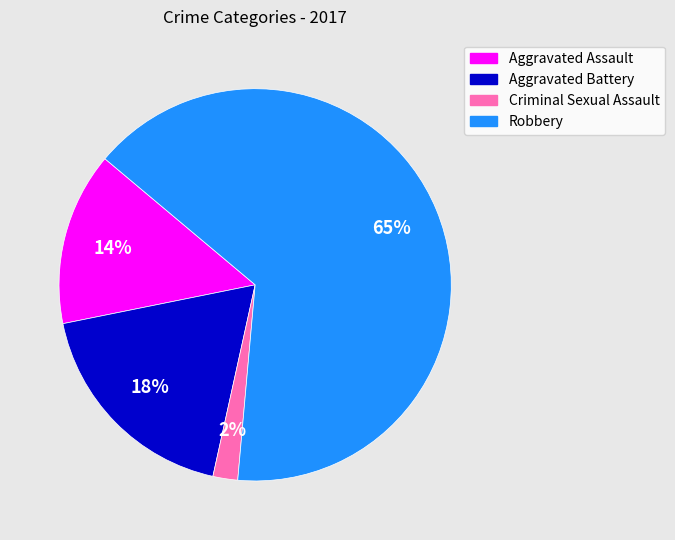

Approximately how many times larger is the value at Robbery compared to Aggravated Battery?

3.6